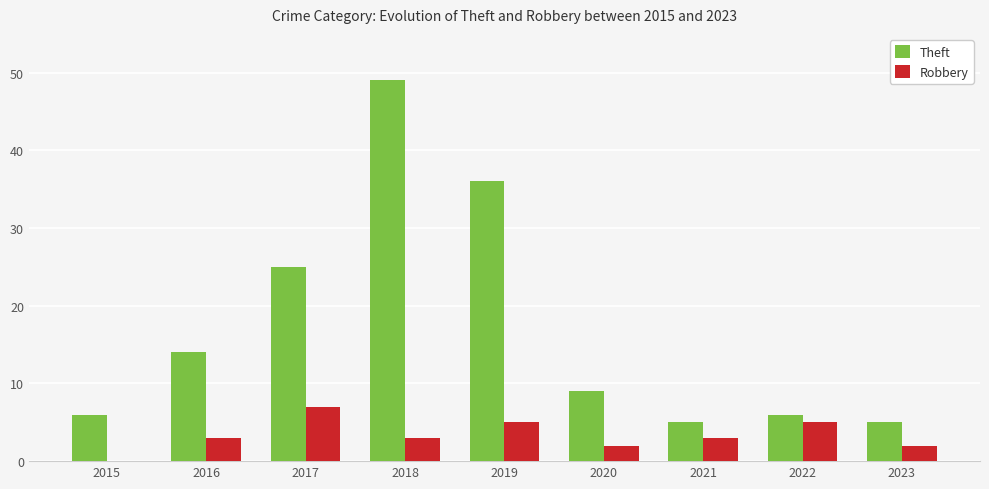

Which category has the highest value in the Robbery series?

2017